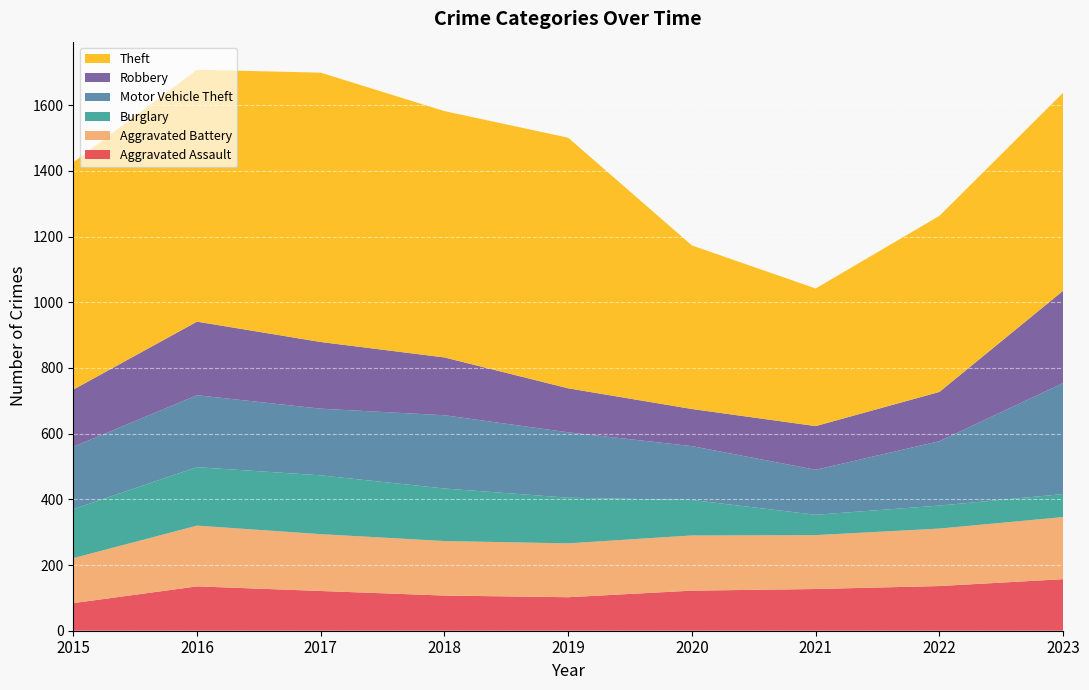

Reading left to right, what are all the values shown in this chart?

Aggravated Assault: 2015=84	2016=135	2017=121	2018=107	2019=102	2020=122	2021=127	2022=136	2023=157
Aggravated Battery: 2015=137	2016=185	2017=173	2018=166	2019=164	2020=168	2021=164	2022=175	2023=189
Burglary: 2015=149	2016=178	2017=179	2018=160	2019=139	2020=108	2021=62	2022=70	2023=70
Motor Vehicle Theft: 2015=190	2016=219	2017=203	2018=223	2019=199	2020=164	2021=137	2022=196	2023=338
Robbery: 2015=174	2016=224	2017=203	2018=176	2019=134	2020=113	2021=133	2022=150	2023=281
Theft: 2015=692	2016=767	2017=820	2018=750	2019=763	2020=498	2021=419	2022=536	2023=603